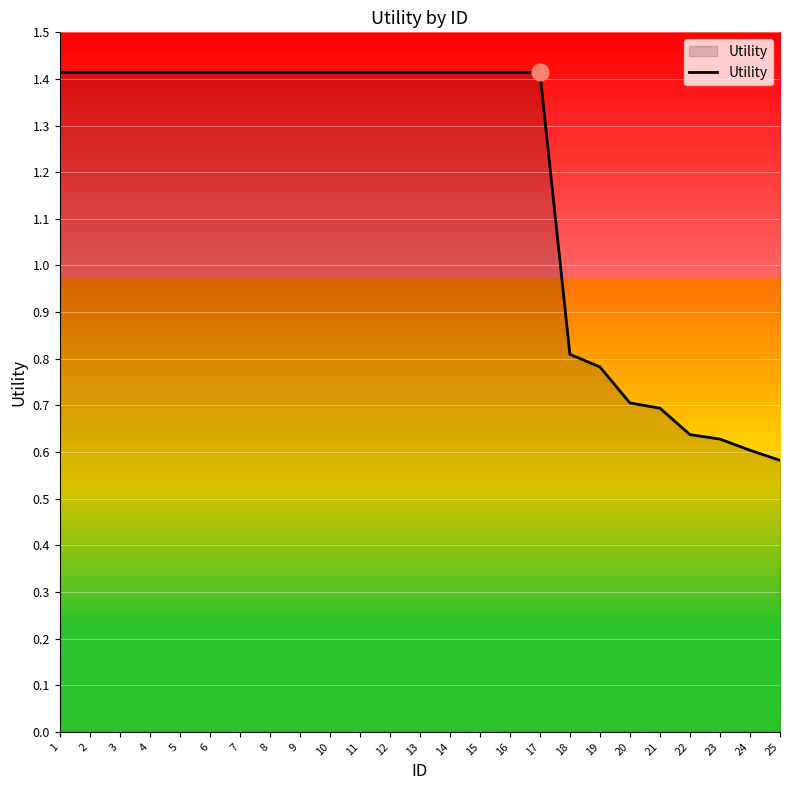

The value at 11 is 1.4. True or false?

True